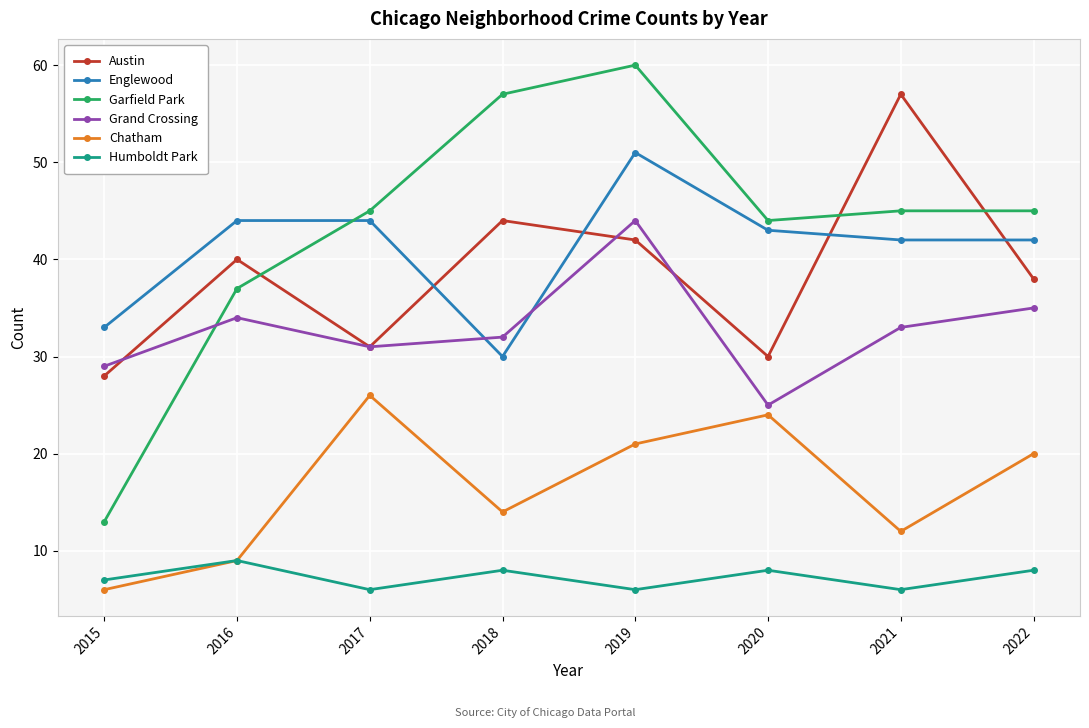

What is the minimum value shown in the chart?

6